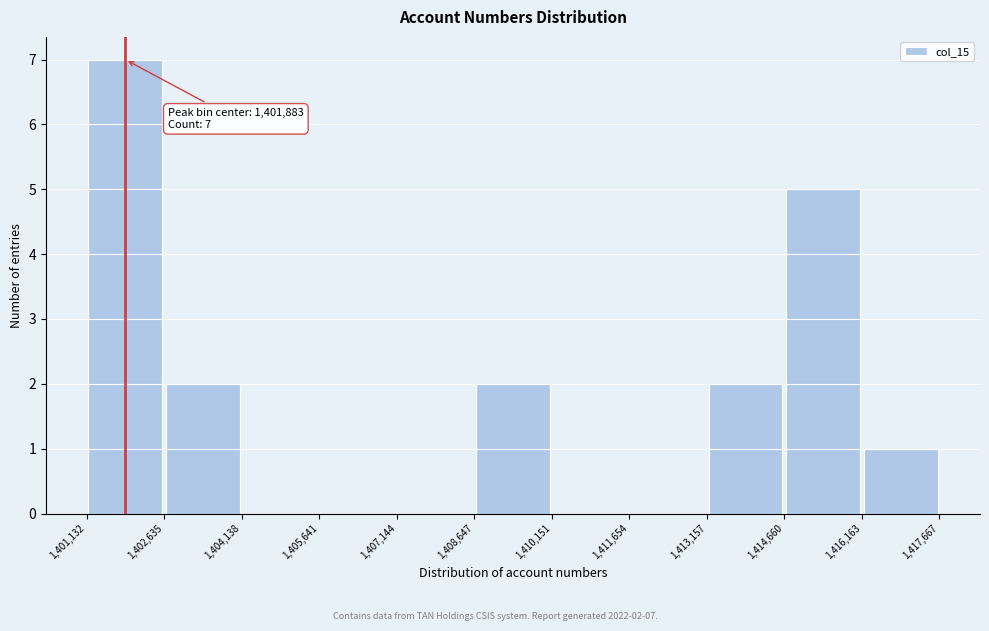

Over which range of the x-axis is the bar tallest?

1,401,132 to 1,402,635